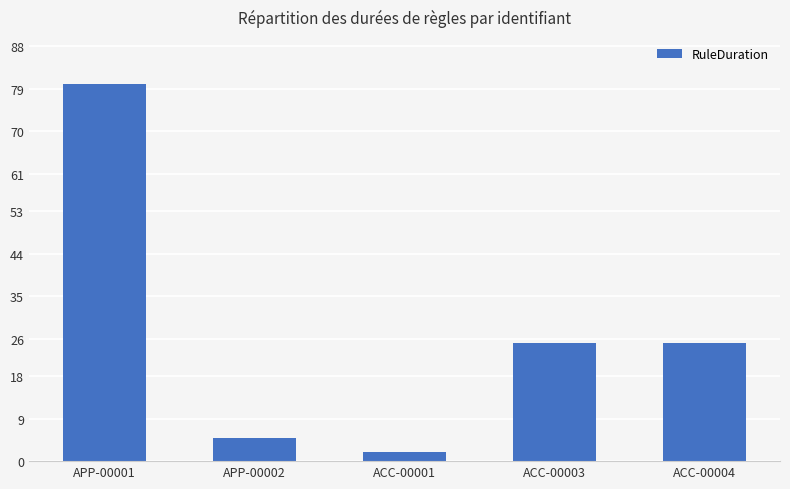

Between ACC-00004 and ACC-00001, which is larger?

ACC-00004